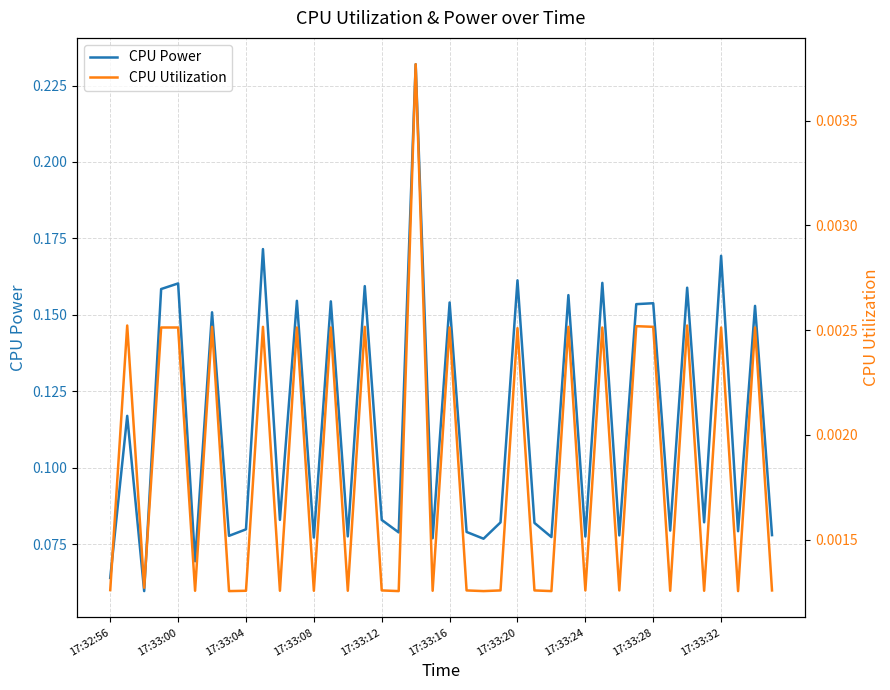

True or false: CPU Utilization and CPU Power intersect in this chart.

False